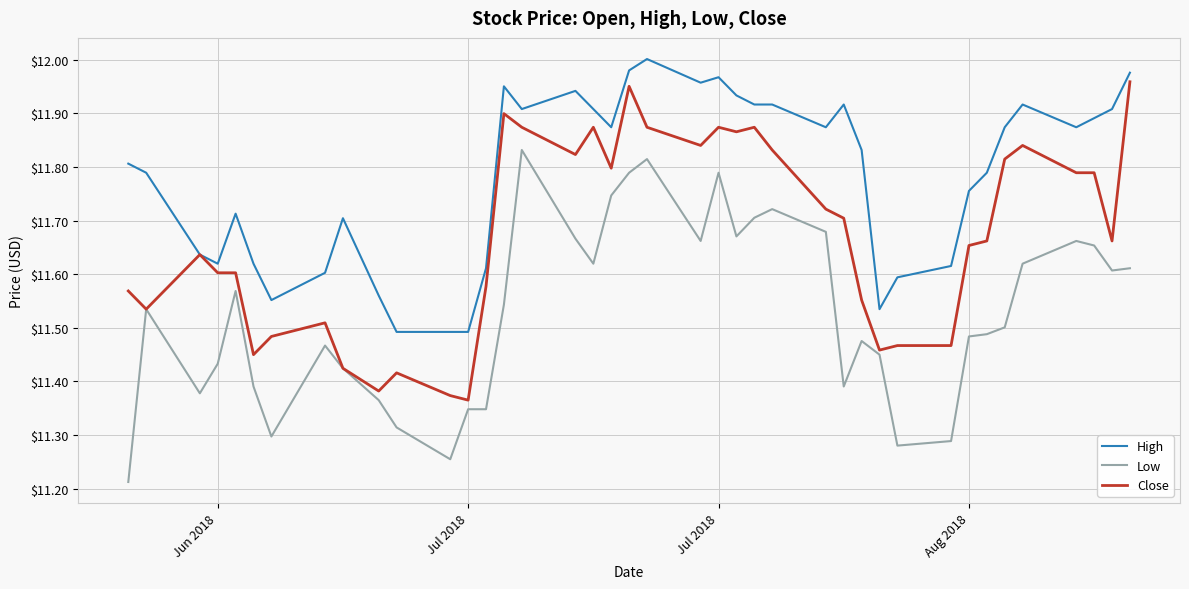

Which series has the widest spread of values?

Low